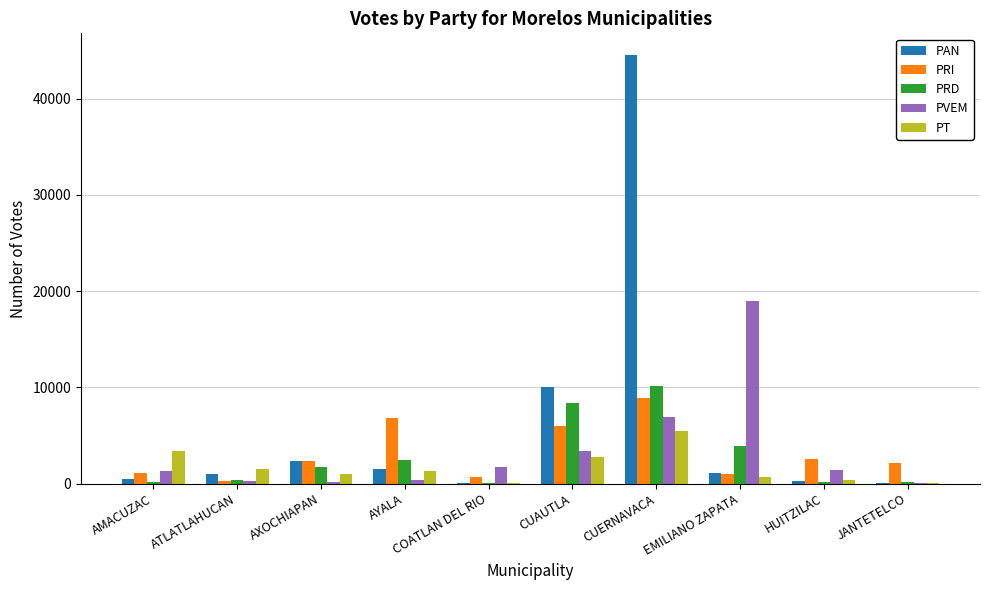

Where is PT nearest to the value 2717?

CUAUTLA